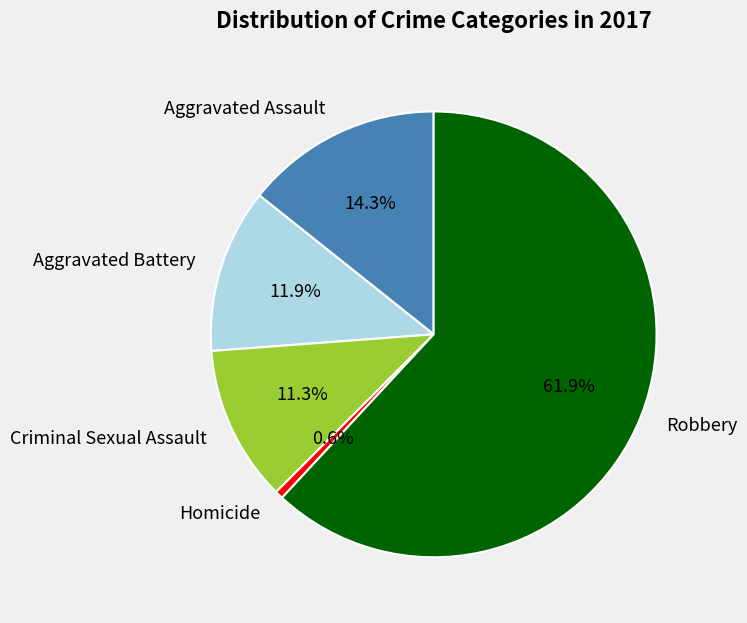

Is the sum of Aggravated Assault and Criminal Sexual Assault greater than half?

No